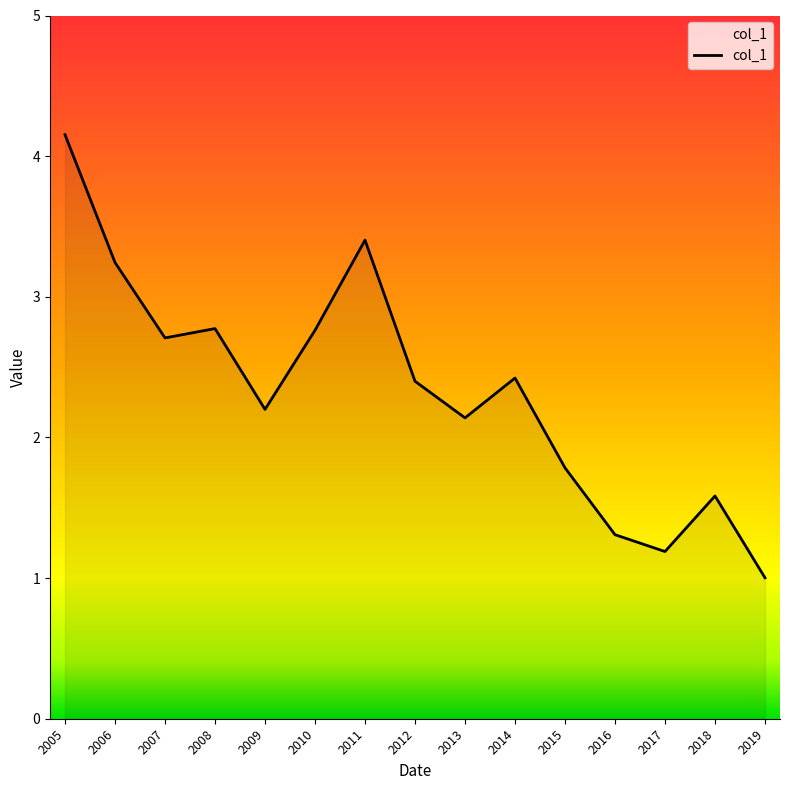

Approximately how many times larger is the value at 2006 compared to 2005?

0.8